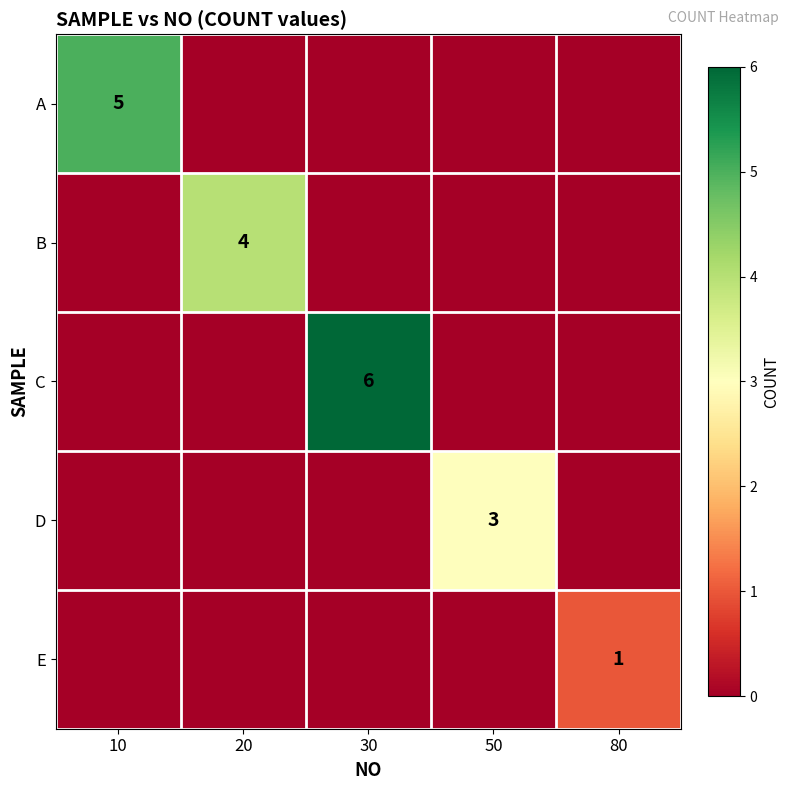

What is the difference between the C values at 30 and 80?

6